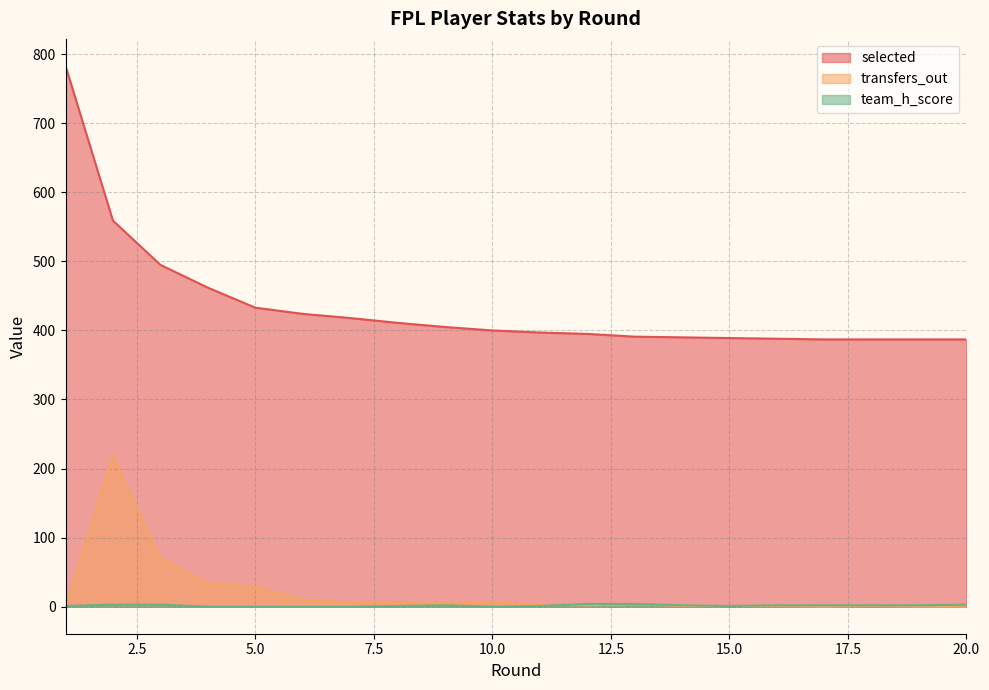

What is the average value of the selected series?

434